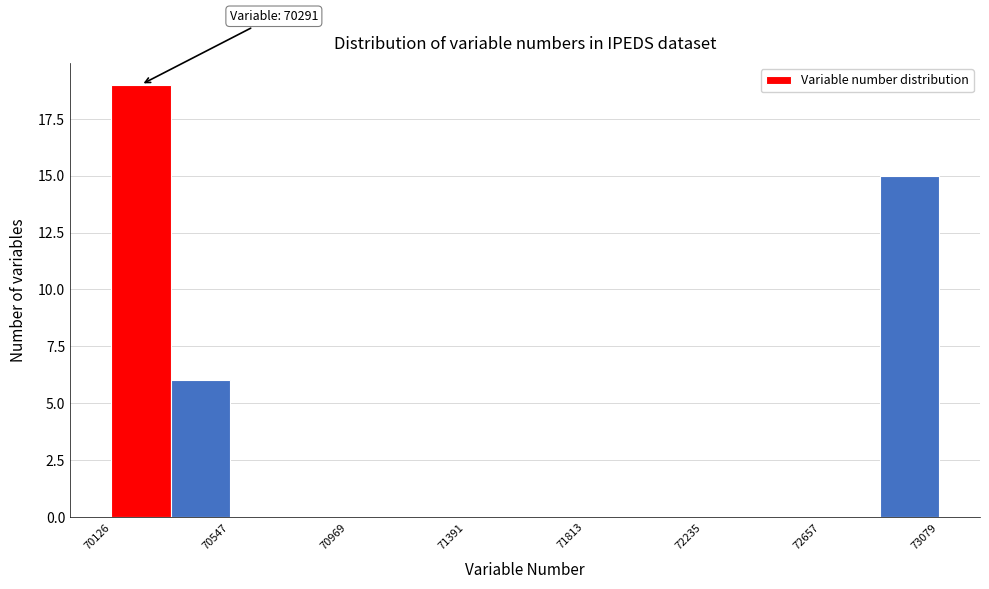

Which range on the x-axis has the tallest bar?

70150 to 70350